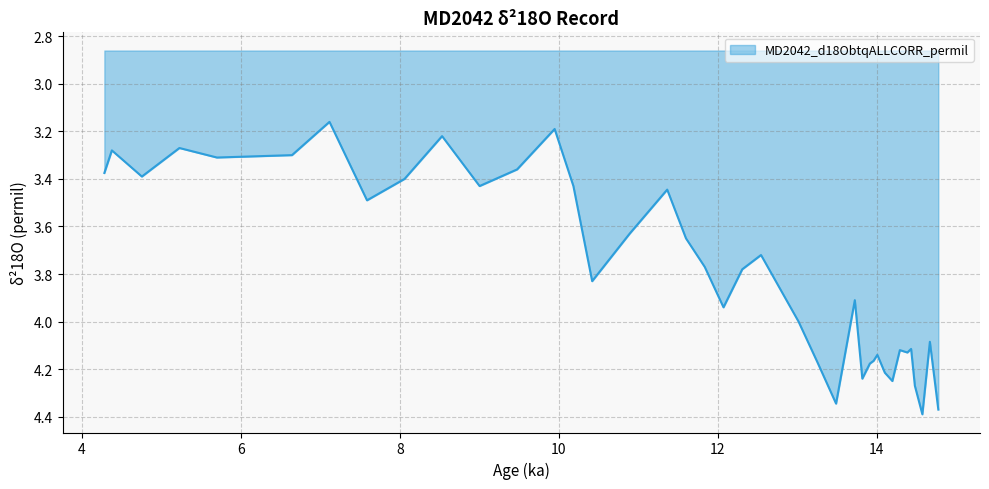

List the labels in order of value, smallest first.

7.113846551, 9.947073349, 8.53045995, 5.225028686, 4.375060646, 6.641642085, 5.697233152, 9.474868883, 4.280619753, 4.752824219, 8.058255484, 9.002664416, 10.18317558, 11.36368675, 7.586051017, 10.89148228, 11.59978898, 12.54419791, 11.83589121, 12.30809568, 10.41927782, 12.78030015, 13.72470908, 12.07199345, 13.01640238, 14.66911801, 14.43301578, 14.29135444, 14.38579533, 14.00803176, 13.96081131, 13.25250461, 13.91359087, 14.10247265, 13.81914997, 14.19691355, 14.48023623, 13.48860685, 14.77529662, 14.57467712